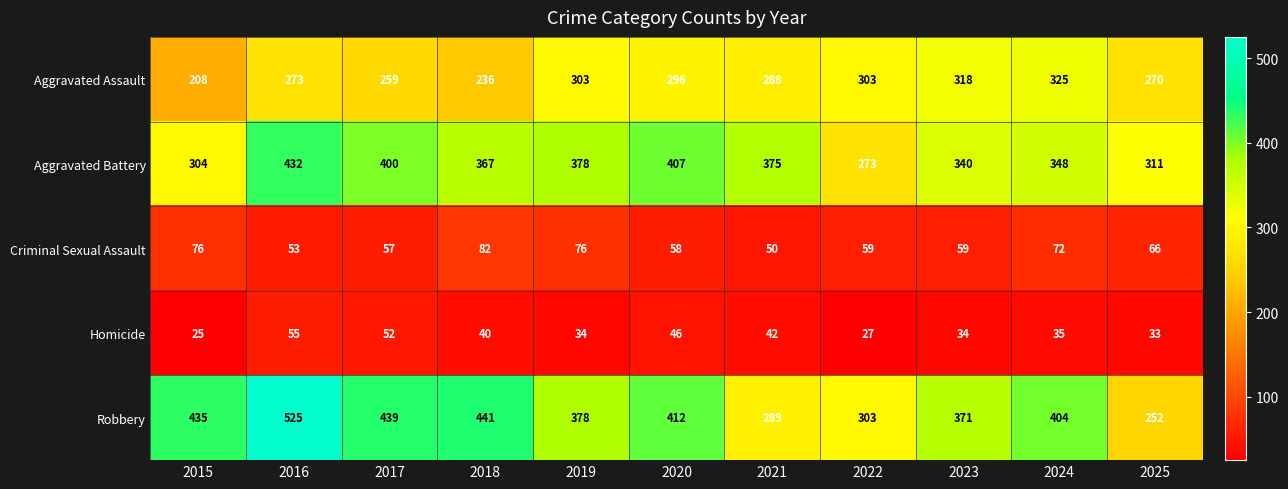

At which category is the sum across all series the highest?

2016